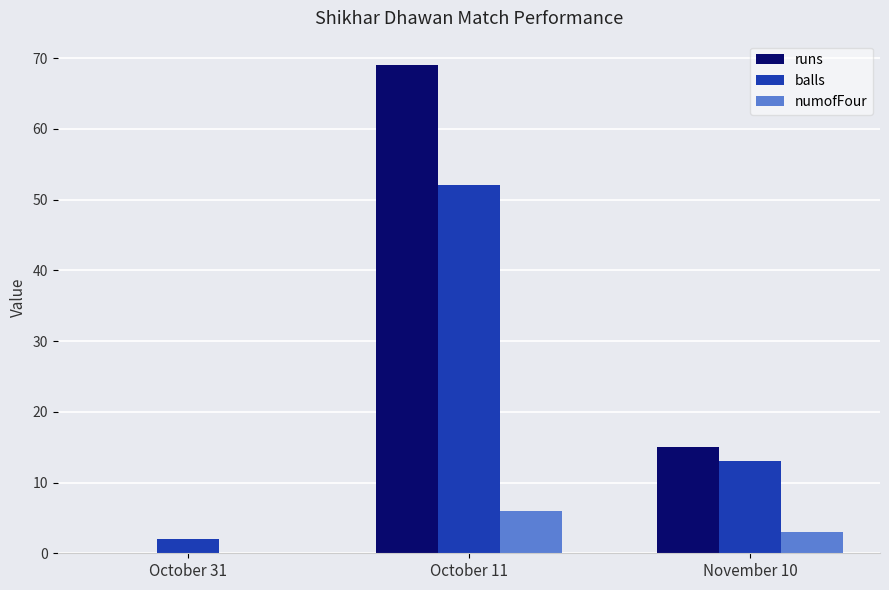

At which label does runs reach its peak?

October 11